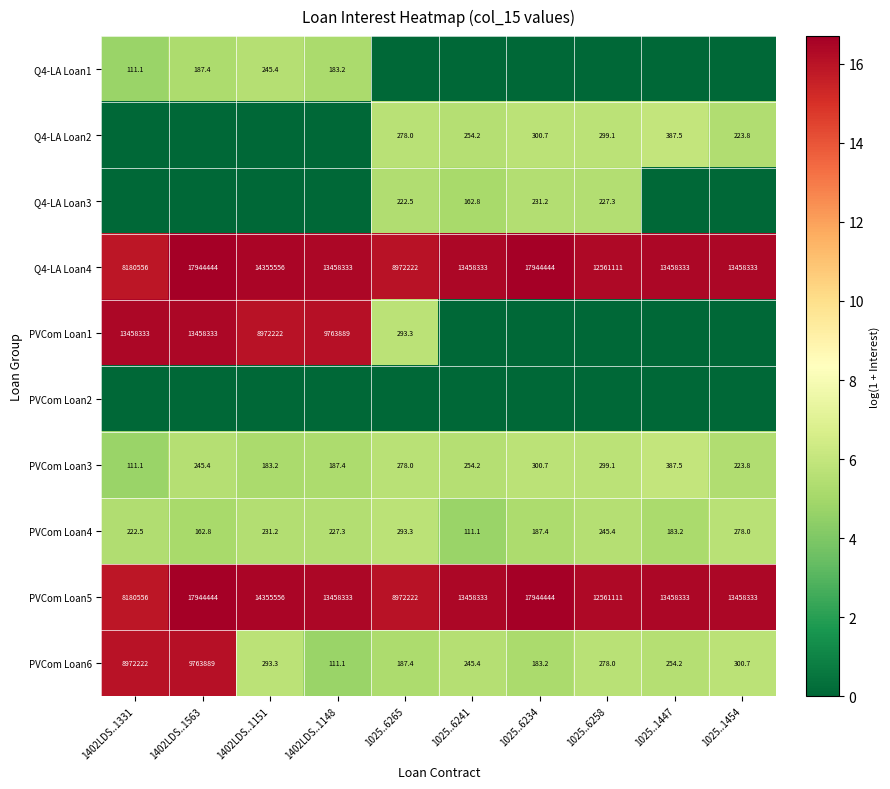

The value of PVCom Loan1 at 1402LDS..1151 is 8972222.0. True or false?

True